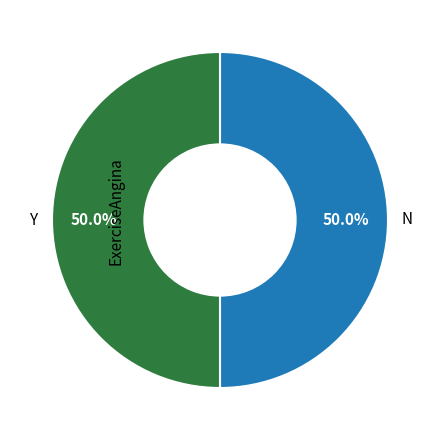

Approximately how many times larger is the value at N compared to Y?

1.0